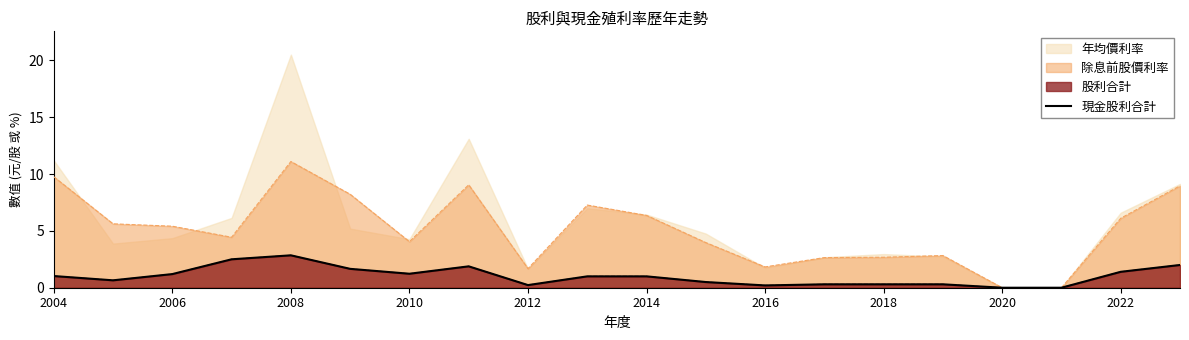

True or false: the data has more than 0 interior local peaks.

True